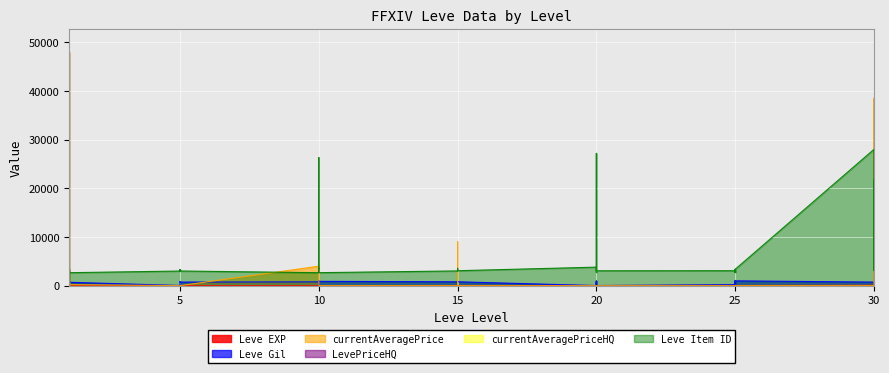

How many positive values does the currentAveragePriceHQ series have?

3